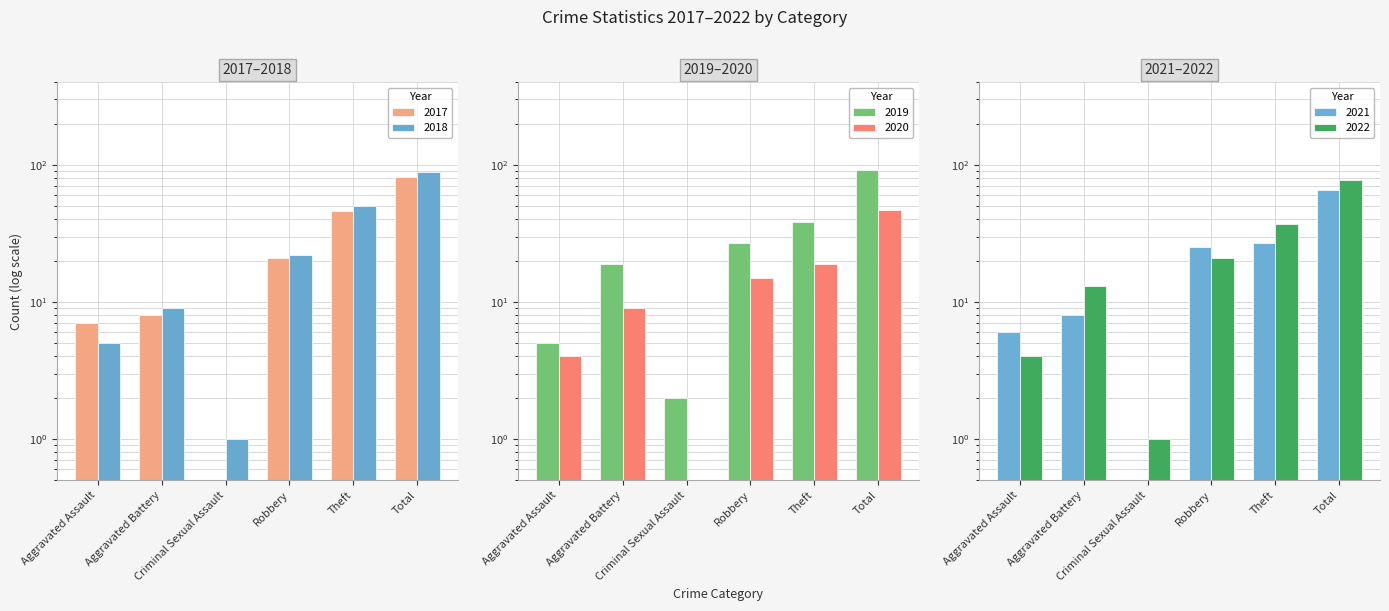

Reading left to right, what are all the values shown in this chart?

2017: 7.0	8.0	0.1	21.0	46.0	82.0
2018: 5.0	9.0	1.0	22.0	50.0	88.0
2019: 5.0	19.0	2.0	27.0	38.0	91.0
2020: 4.0	9.0	0.1	15.0	19.0	47.0
2021: 6.0	8.0	0.1	25.0	27.0	66.0
2022: 4.0	13.0	1.0	21.0	37.0	77.0